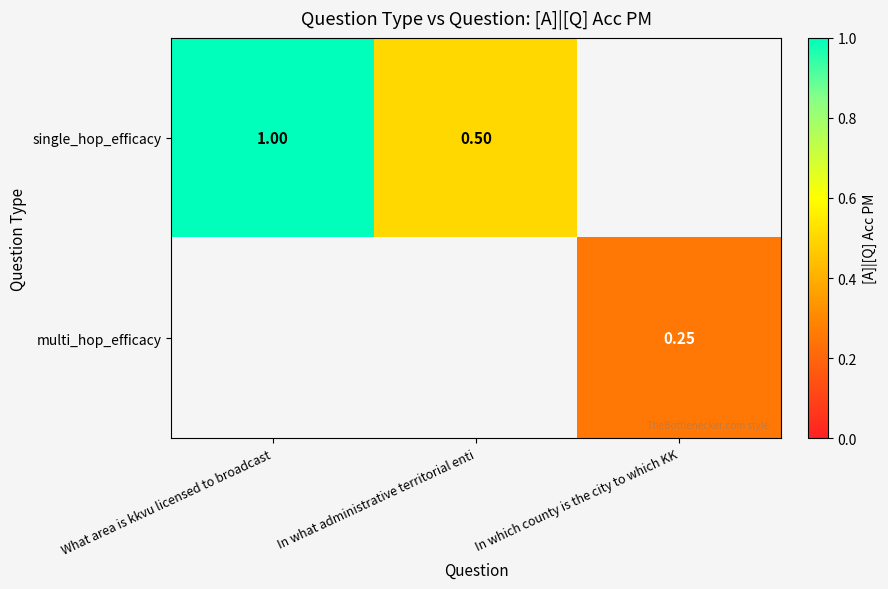

Rank the series at What area is kkvu licensed to broadcast from highest to lowest value.

single_hop_efficacy, multi_hop_efficacy